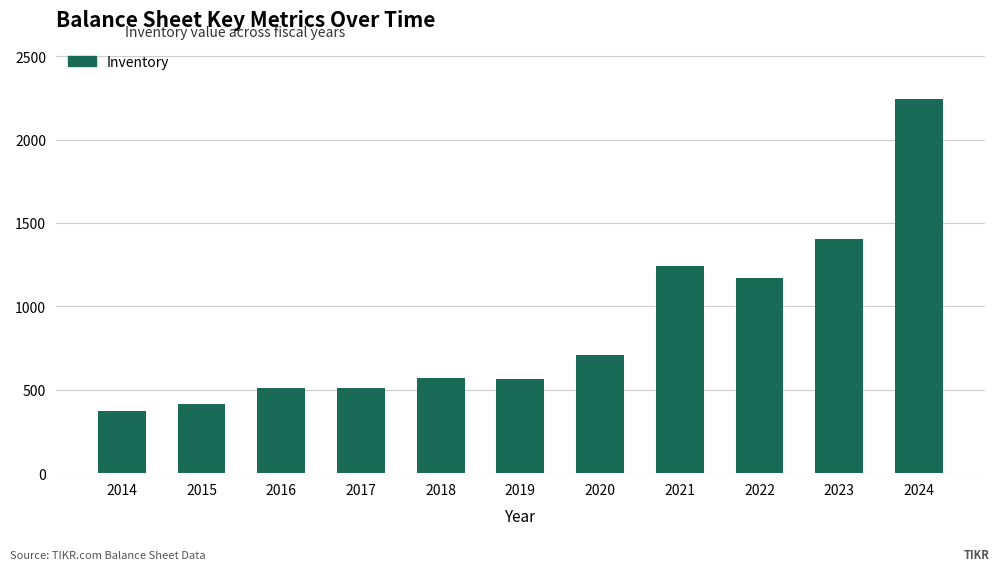

Which has a higher value, 2014 or 2021?

2021